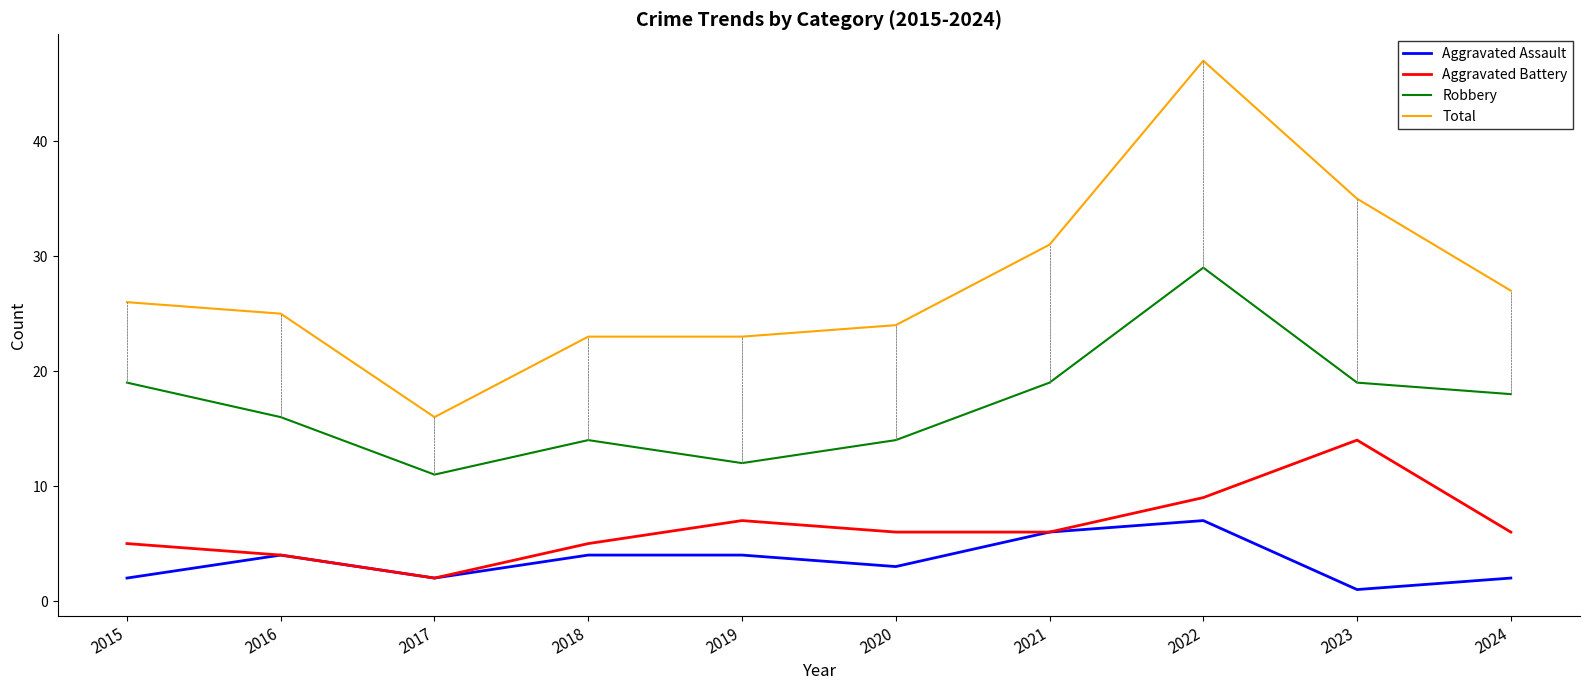

What are all the series names shown in the legend?

Aggravated Assault, Aggravated Battery, Robbery, Total